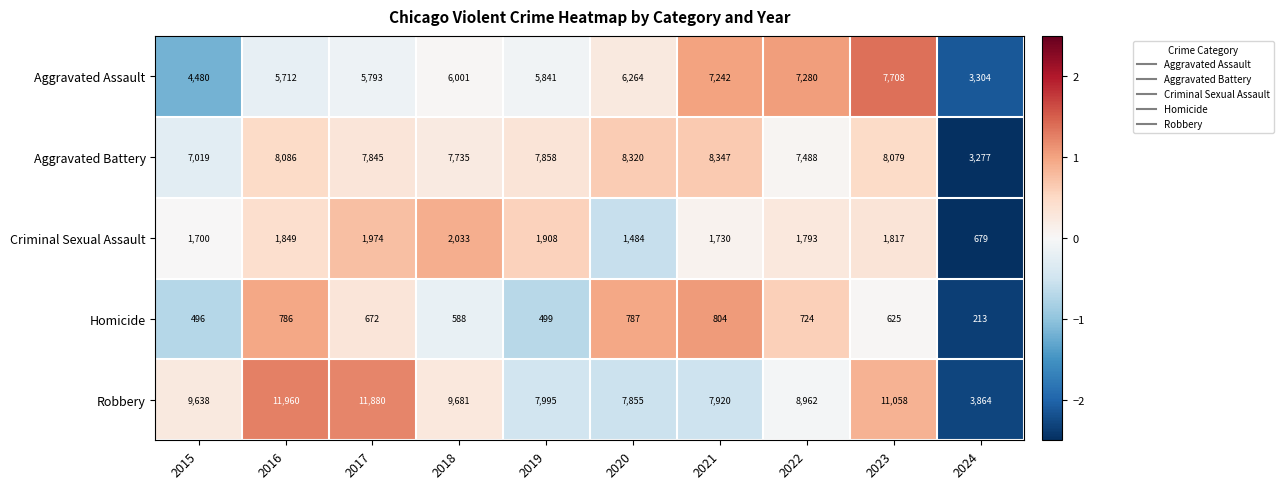

What is the difference between the second highest and second lowest values in the Homicide series?

291